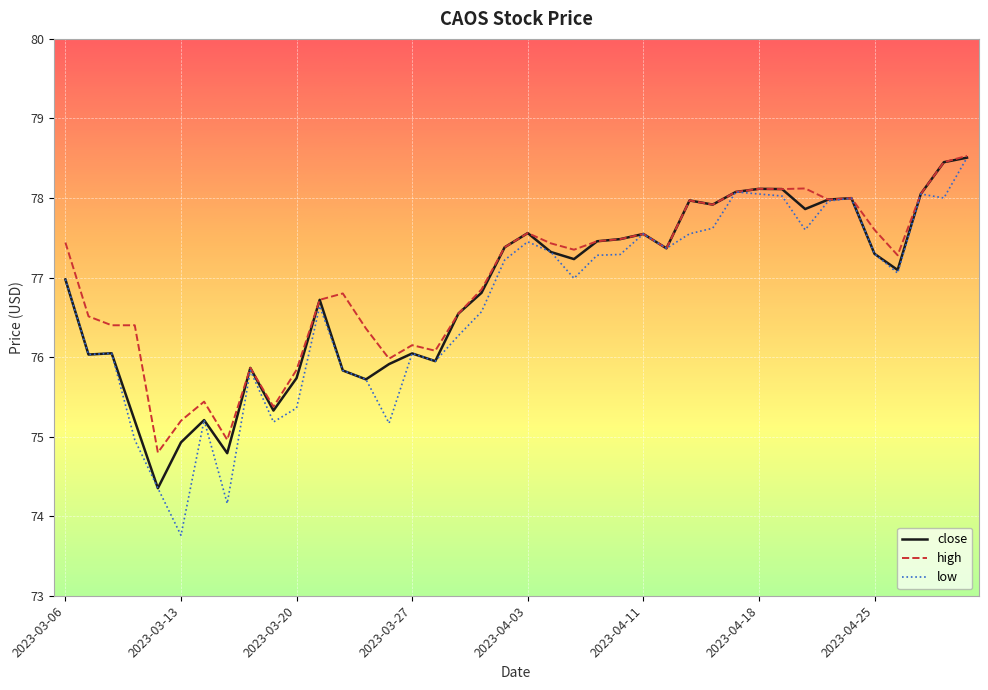

What is the greatest value displayed?

78.5